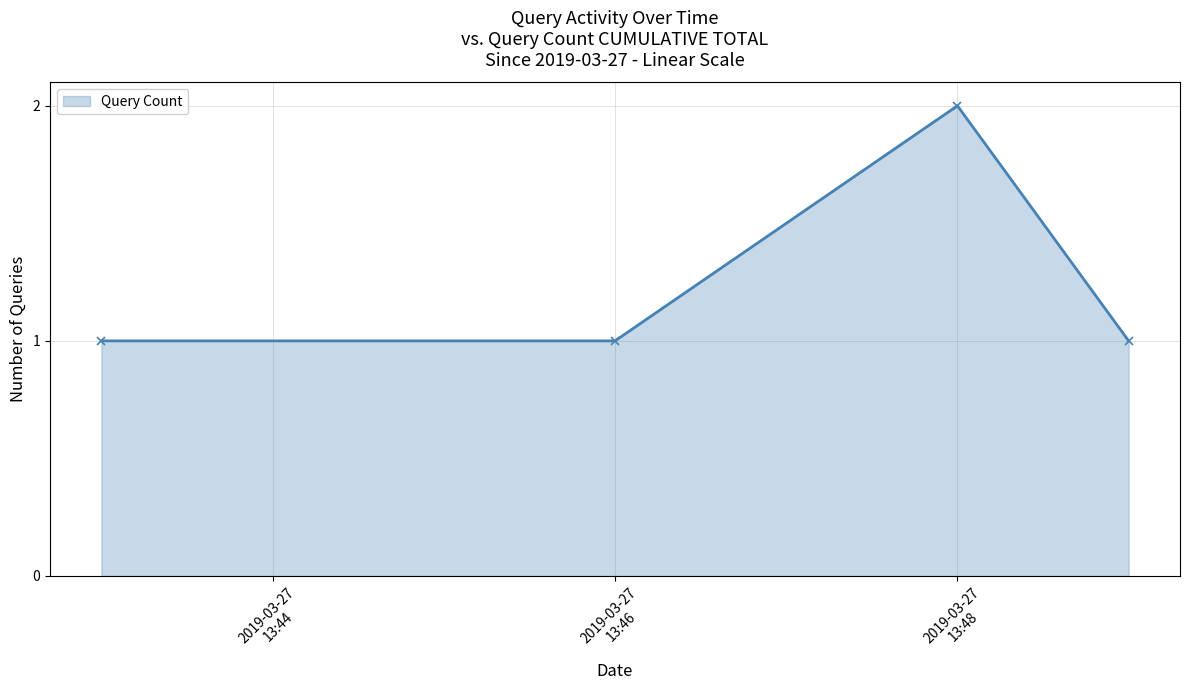

Reading left to right, extract all data points from this chart.

1	1	2	1